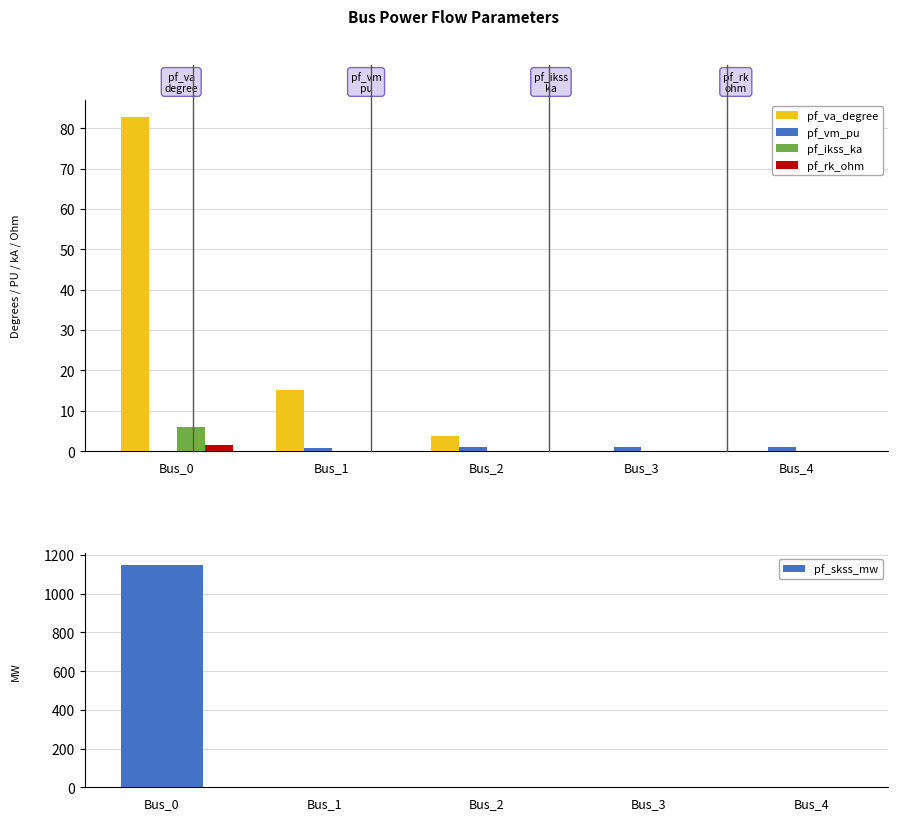

What is the total value across all series at Bus_4?

1.1